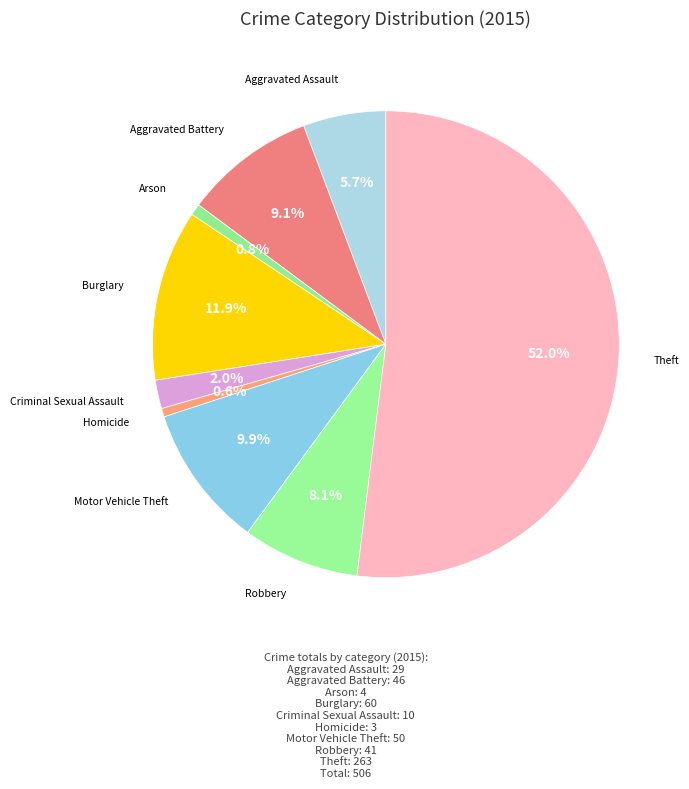

How many segments does this pie chart have?

9